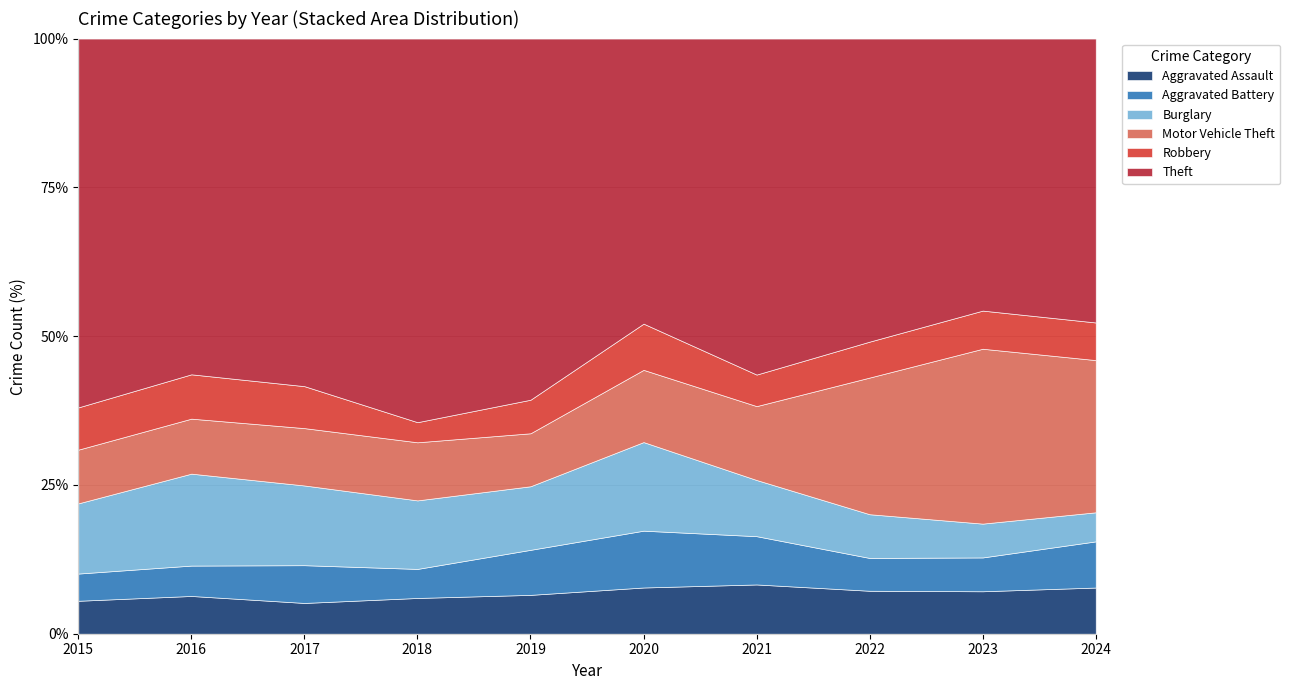

What is the maximum value for Aggravated Assault?

8.3